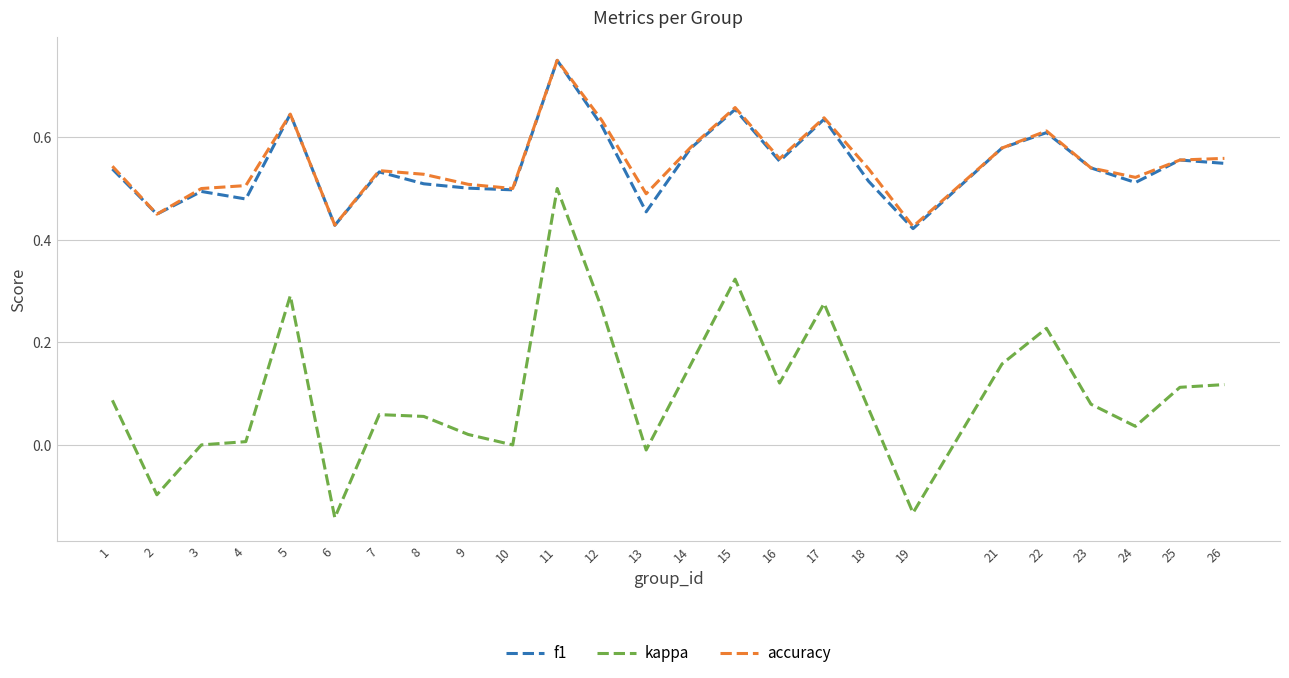

Which series has the largest range (max minus min)?

kappa